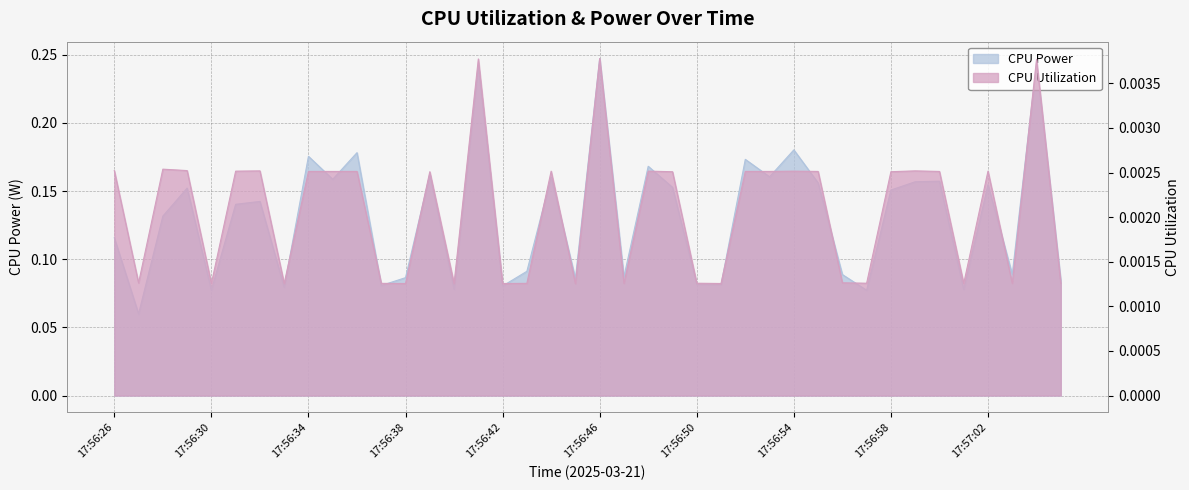

Reading left to right, transcribe all the data shown in this chart.

CPU Power: 17:56:26=0.1	17:56:27=0.1	17:56:28=0.1	17:56:29=0.2	17:56:30=0.1	17:56:31=0.1	17:56:32=0.1	17:56:33=0.1	17:56:34=0.2	17:56:35=0.2	17:56:36=0.2	17:56:37=0.1	17:56:38=0.1	17:56:39=0.2	17:56:40=0.1	17:56:41=0.2	17:56:42=0.1	17:56:43=0.1	17:56:44=0.2	17:56:45=0.1	17:56:46=0.2	17:56:47=0.1	17:56:48=0.2	17:56:49=0.2	17:56:50=0.1	17:56:51=0.1	17:56:52=0.2	17:56:53=0.2	17:56:54=0.2	17:56:55=0.2	17:56:56=0.1	17:56:57=0.1	17:56:58=0.2	17:56:59=0.2	17:57:00=0.2	17:57:01=0.1	17:57:02=0.2	17:57:03=0.1	17:57:04=0.2	17:57:05=0.1
CPU Utilization: 17:56:26=0.0	17:56:27=0.0	17:56:28=0.0	17:56:29=0.0	17:56:30=0.0	17:56:31=0.0	17:56:32=0.0	17:56:33=0.0	17:56:34=0.0	17:56:35=0.0	17:56:36=0.0	17:56:37=0.0	17:56:38=0.0	17:56:39=0.0	17:56:40=0.0	17:56:41=0.0	17:56:42=0.0	17:56:43=0.0	17:56:44=0.0	17:56:45=0.0	17:56:46=0.0	17:56:47=0.0	17:56:48=0.0	17:56:49=0.0	17:56:50=0.0	17:56:51=0.0	17:56:52=0.0	17:56:53=0.0	17:56:54=0.0	17:56:55=0.0	17:56:56=0.0	17:56:57=0.0	17:56:58=0.0	17:56:59=0.0	17:57:00=0.0	17:57:01=0.0	17:57:02=0.0	17:57:03=0.0	17:57:04=0.0	17:57:05=0.0